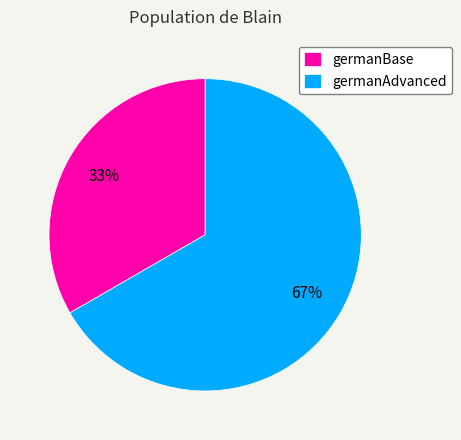

What is the smallest slice in the pie chart?

germanBase